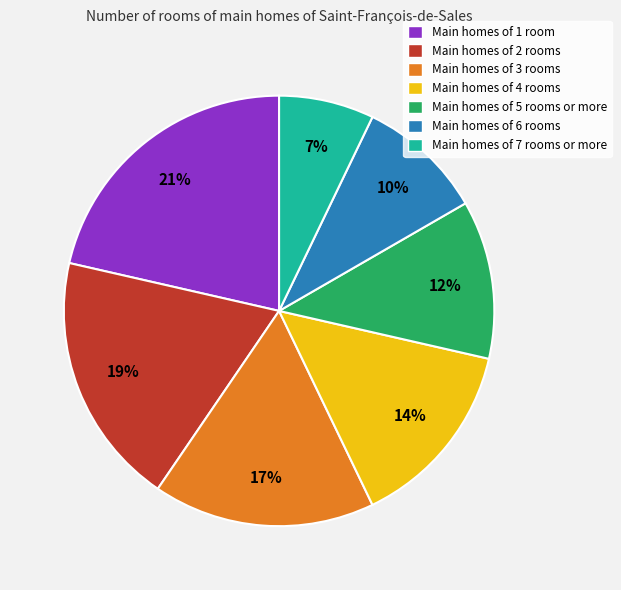

To the nearest percent, what is the average slice percentage?

14%